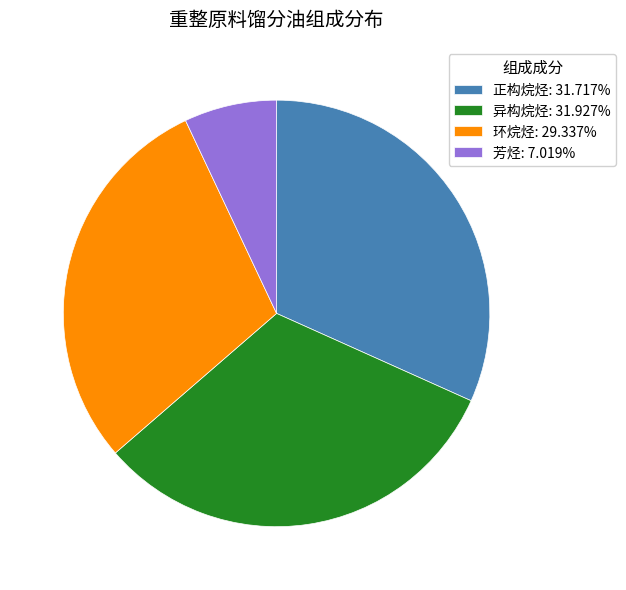

Does 正构烷烃: 31.717% represent more than half of the total?

No